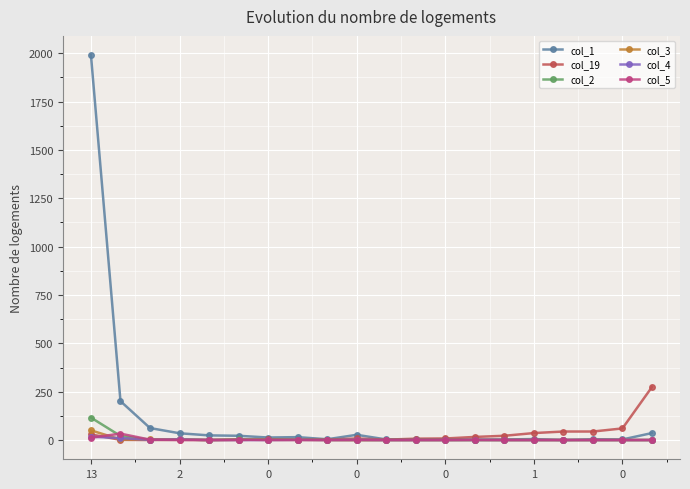

Which series has the largest range (max minus min)?

col_1